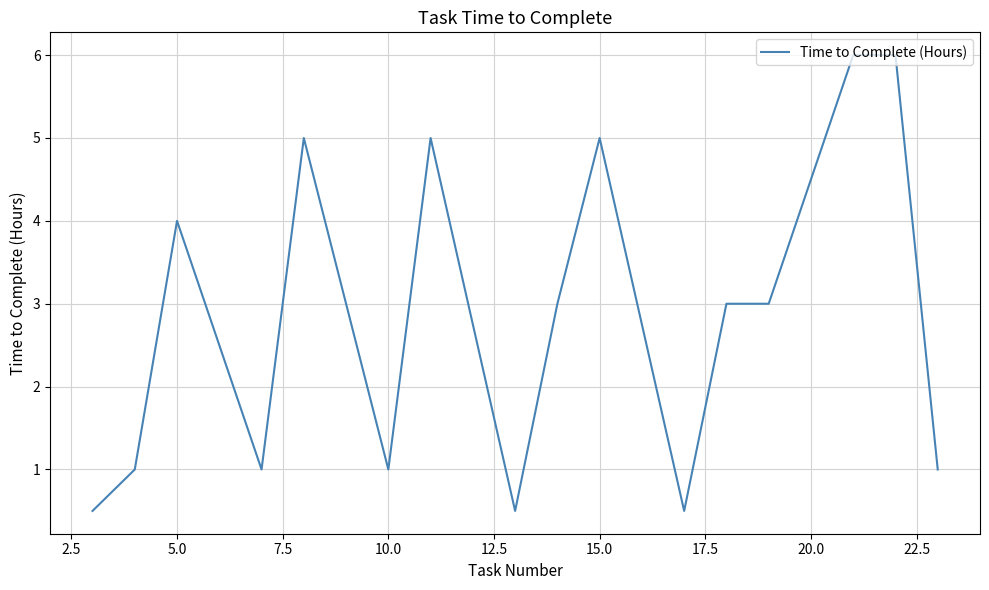

What is the difference between the maximum and minimum values?

5.5